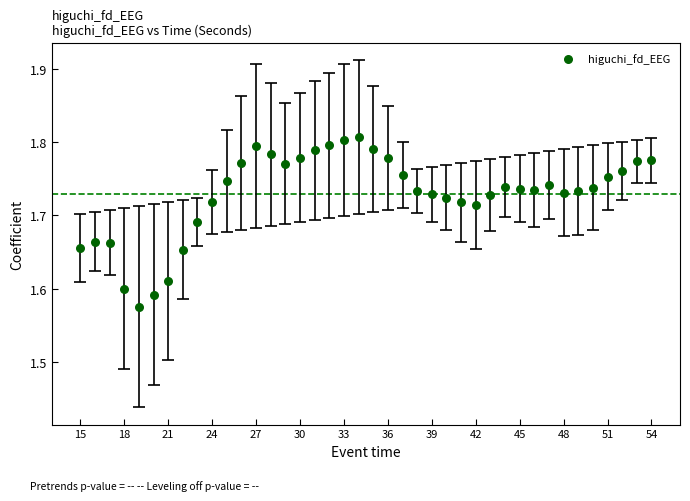

What is the range of X values (max minus min)?

39.0